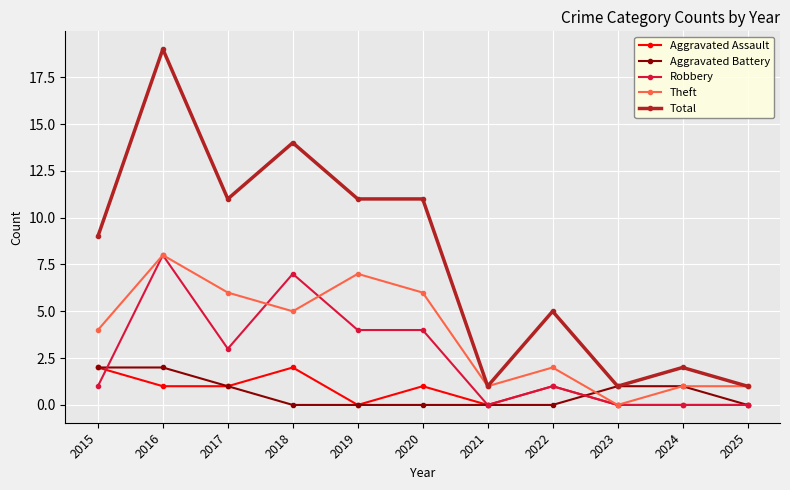

How many series are shown in this chart?

5